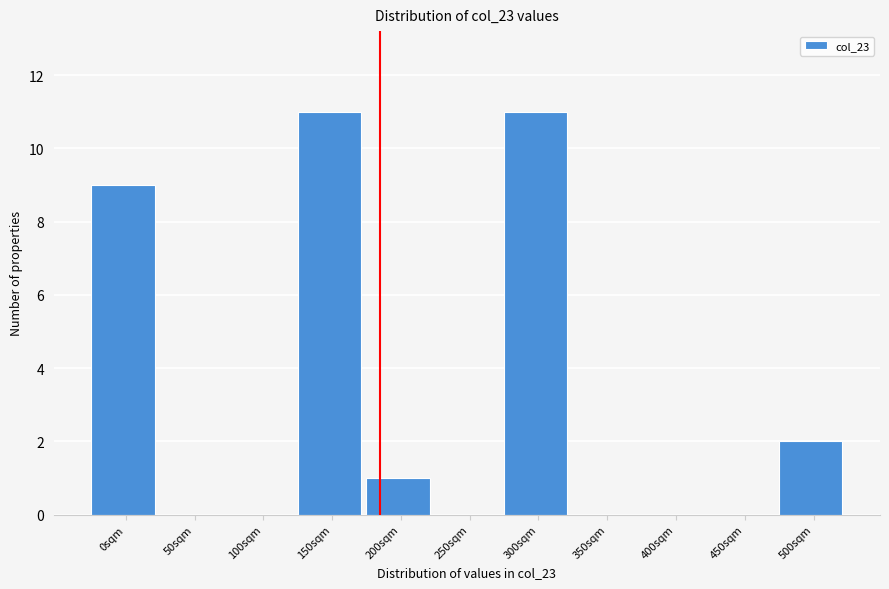

Reading left to right, transcribe all the data shown in this chart.

0sqm=9	50sqm=0	100sqm=0	150sqm=11	200sqm=1	250sqm=0	300sqm=11	350sqm=0	400sqm=0	450sqm=0	500sqm=2